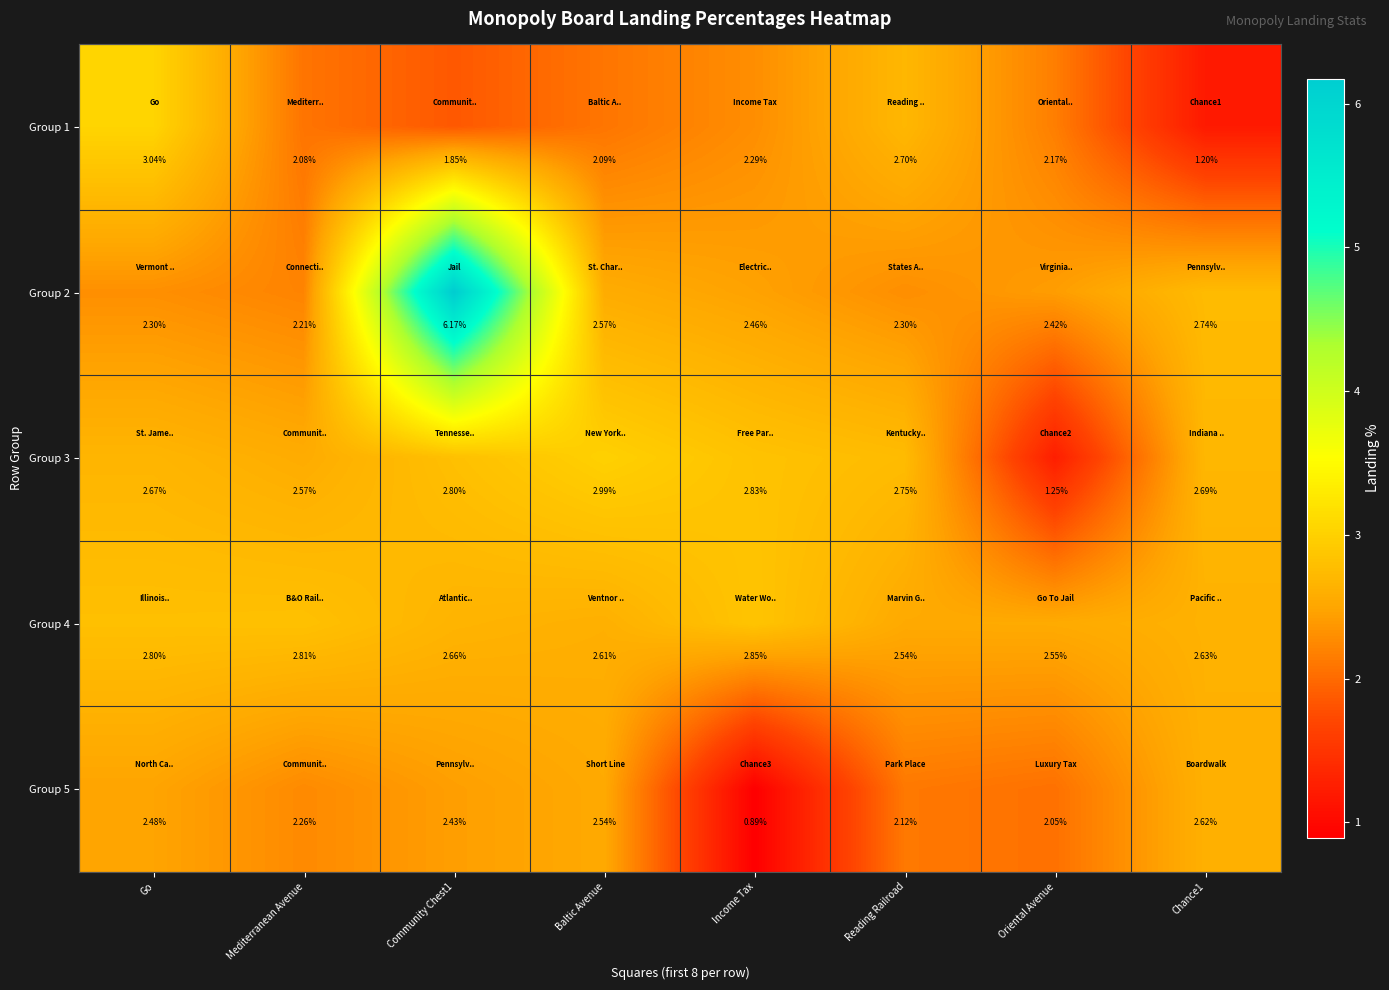

Is the value of Group 3 at Reading Railroad greater than the value of Group 1 at Chance1?

Yes